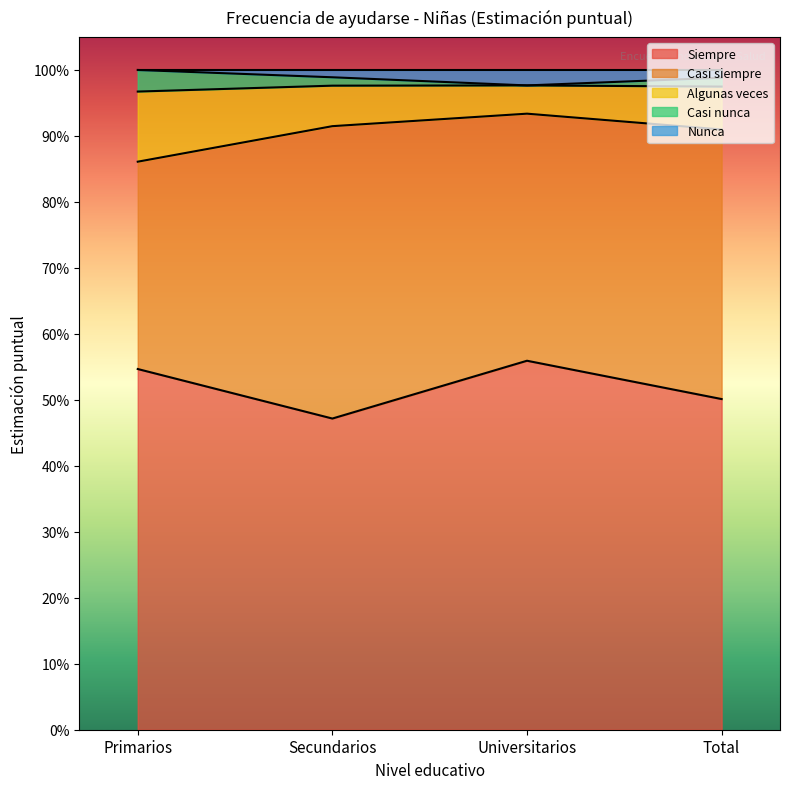

Between Universitarios and Total, which series saw the biggest shift?

Siempre